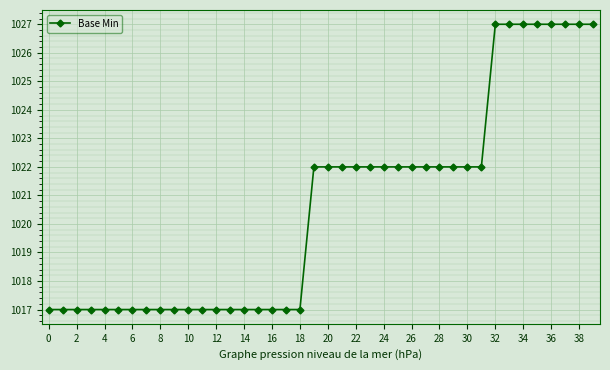

How many values are below 1022?

19